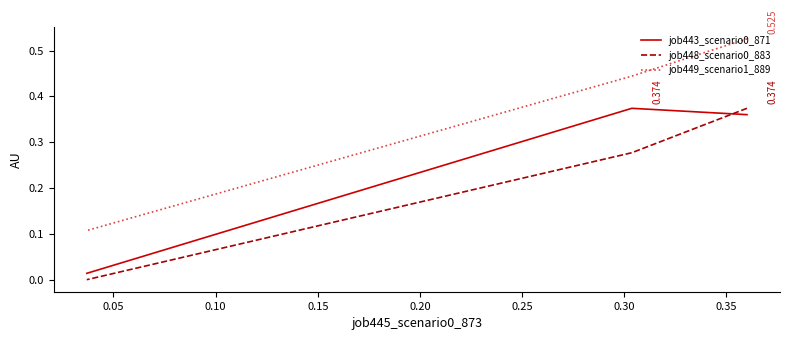

What is the sum of all job449_scenario1_889 values?

1.1